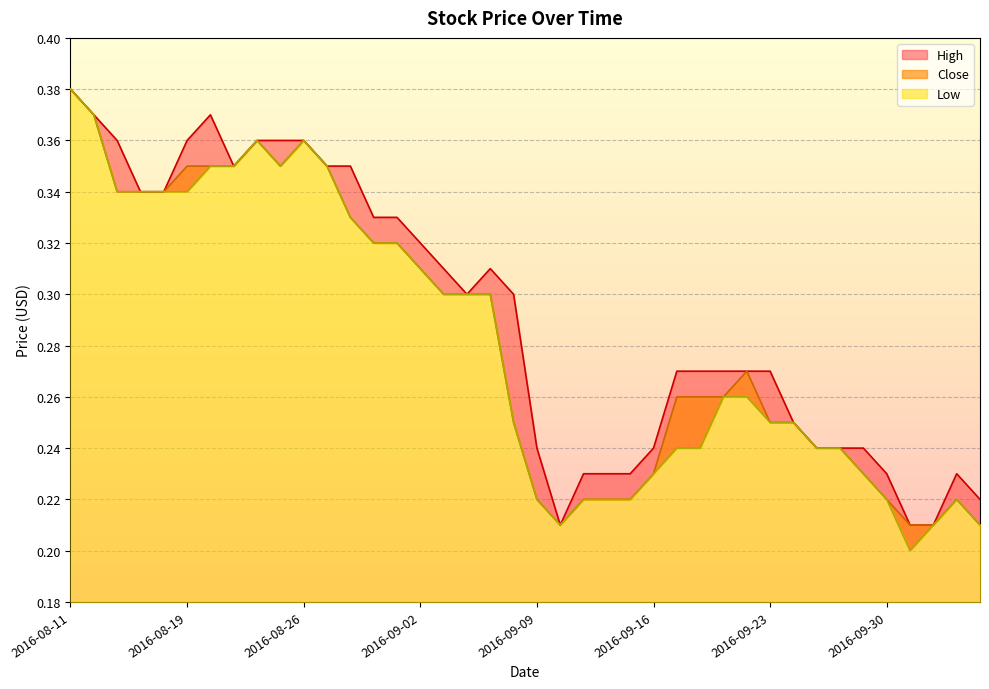

True or false: Low and High intersect in this chart.

False